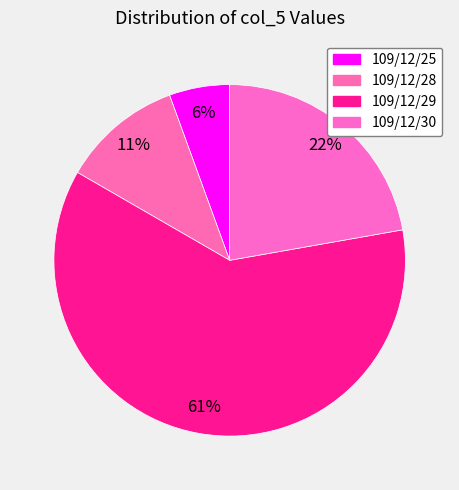

What is the smallest slice in the pie chart?

109/12/25